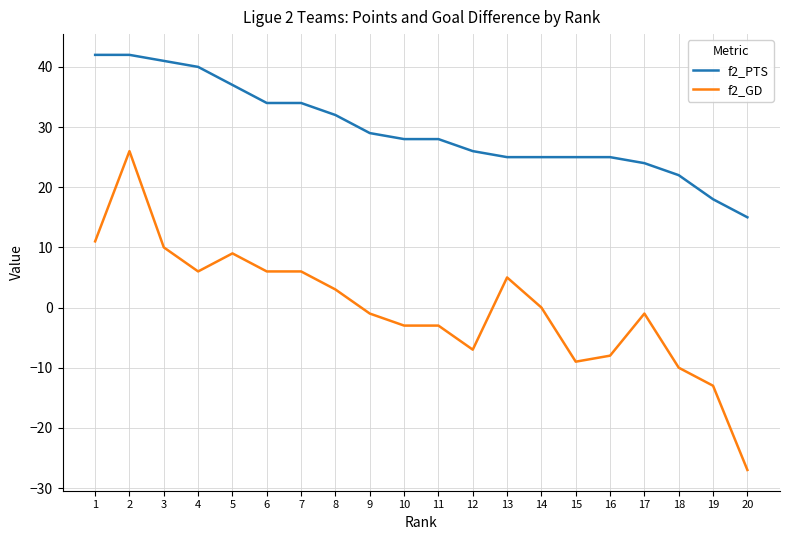

Which series has the widest spread of values?

f2_GD